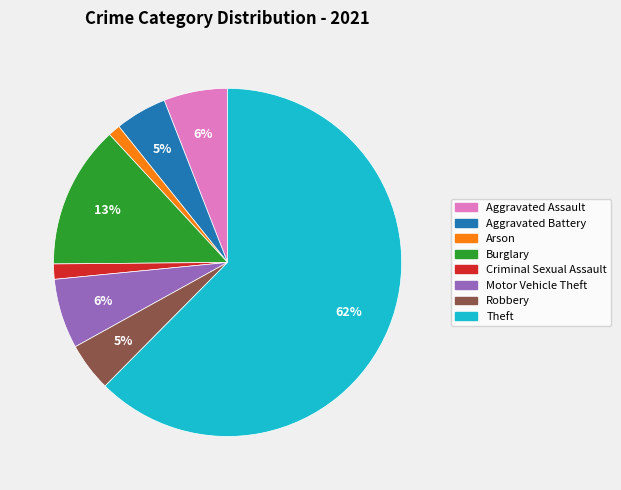

To the nearest percent, what is the difference between the Burglary and Criminal Sexual Assault slice percentages?

12%